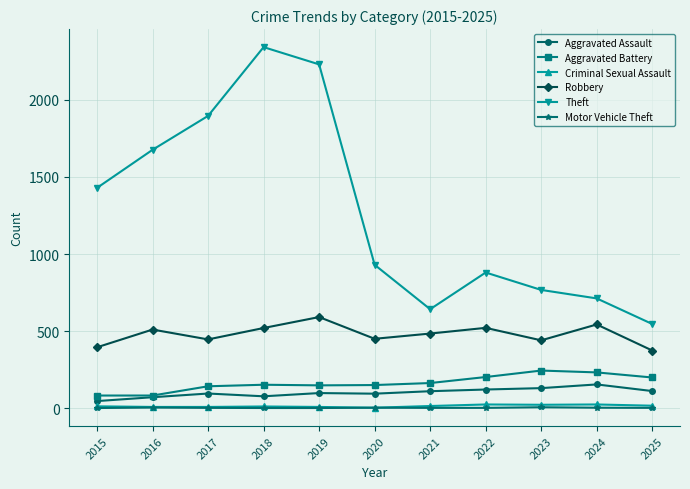

True or false: Motor Vehicle Theft and Theft cross at least once.

False